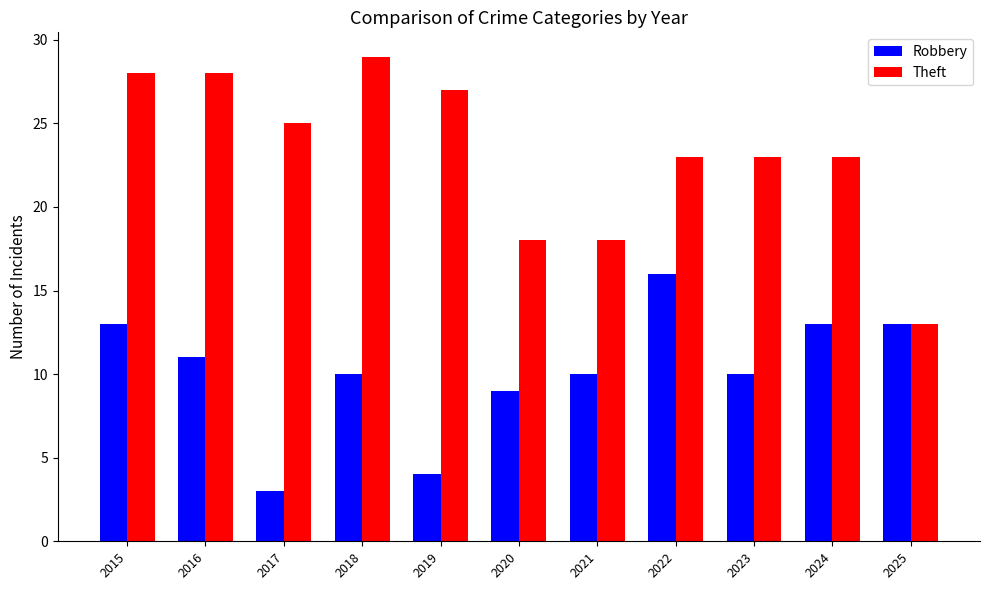

Count the number of data series in this chart.

2